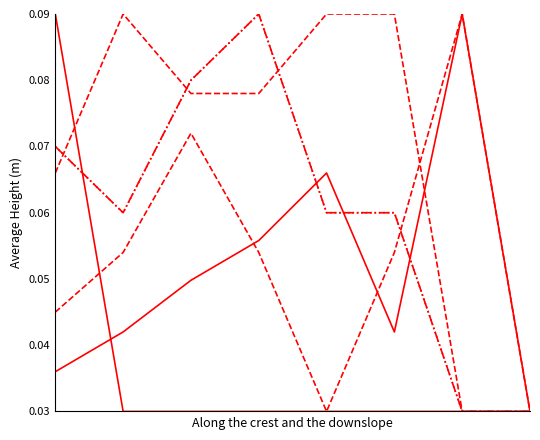

At which category is the sum across all series the highest?

3